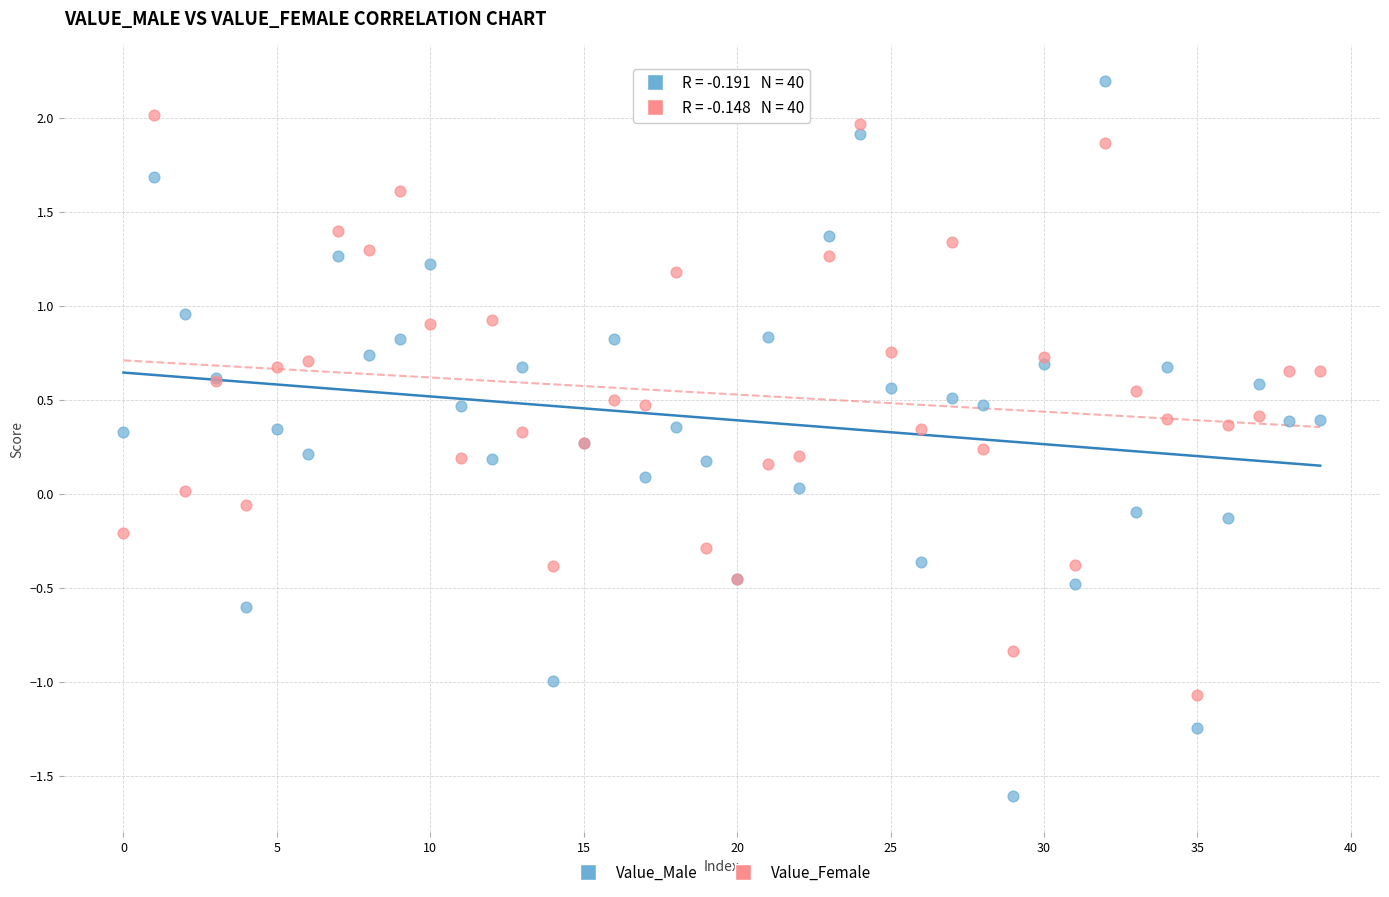

Which series reaches the maximum Y coordinate?

Value_Male